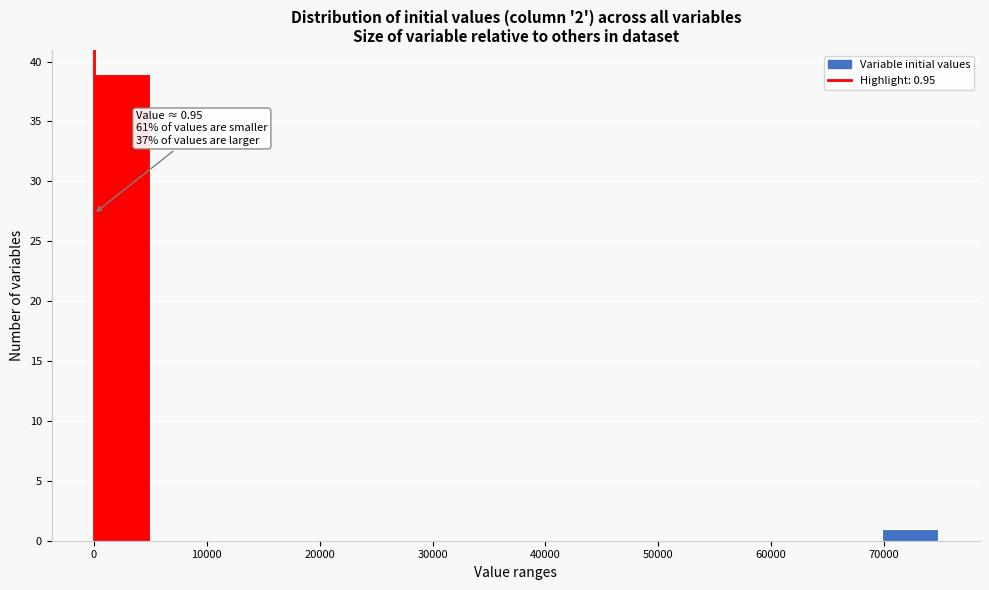

Which range on the x-axis has the tallest bar?

0 to 5000